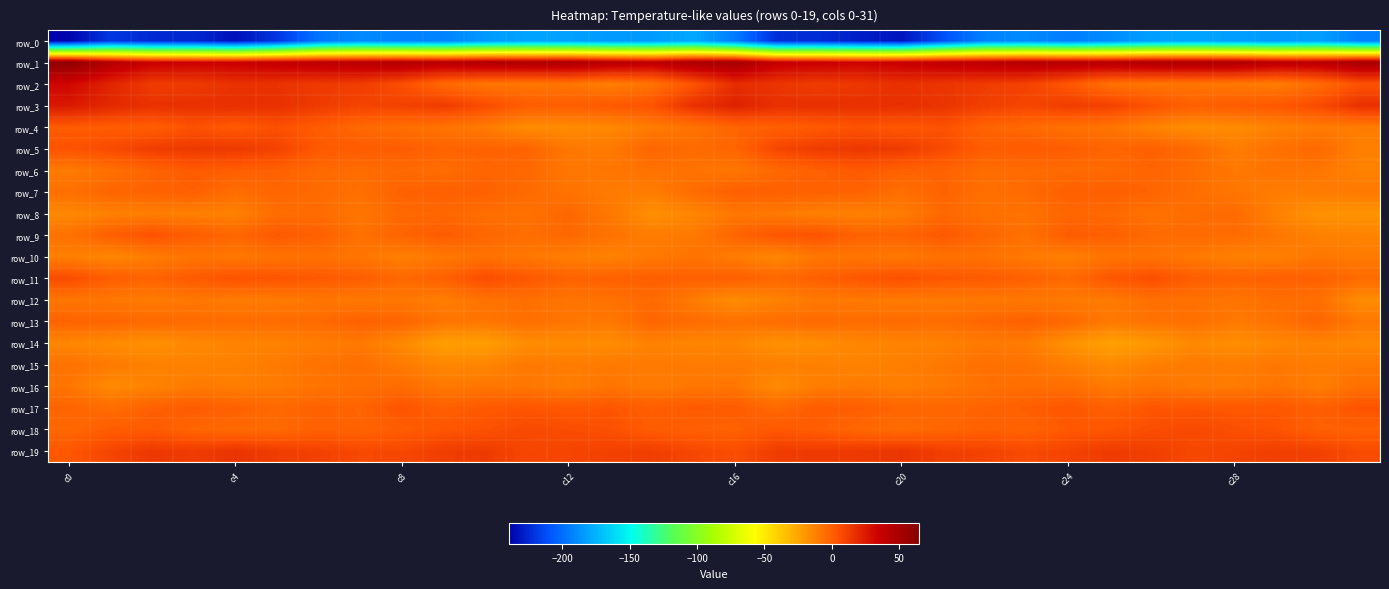

Rank the series by their maximum value, from lowest to highest.

row_0, row_14, row_10, row_15, row_16, row_12, row_8, row_13, row_7, row_6, row_17, row_9, row_4, row_11, row_18, row_5, row_19, row_3, row_2, row_1